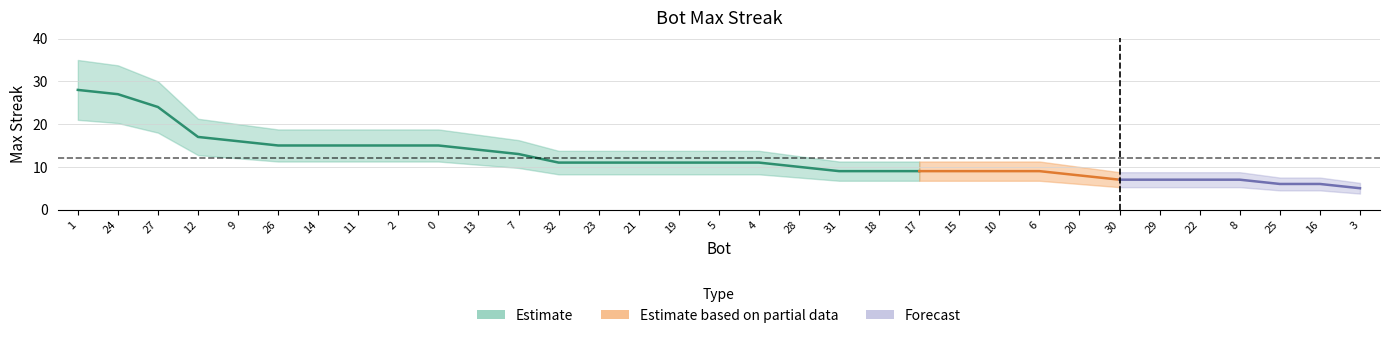

Reading left to right, what are all the values shown in this chart?

28	27	24	17	16	15	15	15	15	15	14	13	11	11	11	11	11	11	10	9	9	9	9	9	9	8	7	7	7	7	6	6	5